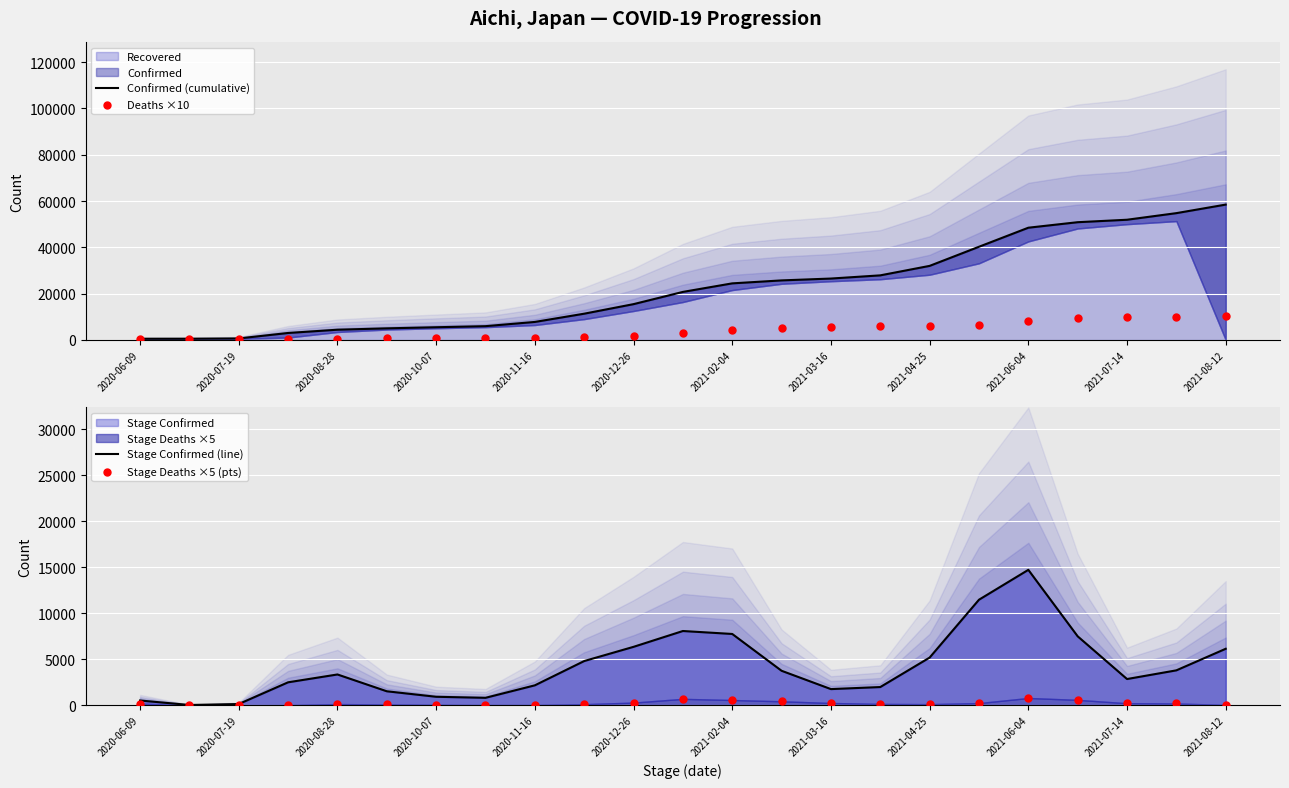

Which series reaches the minimum Y coordinate?

Stage Deaths ×5 (pts)